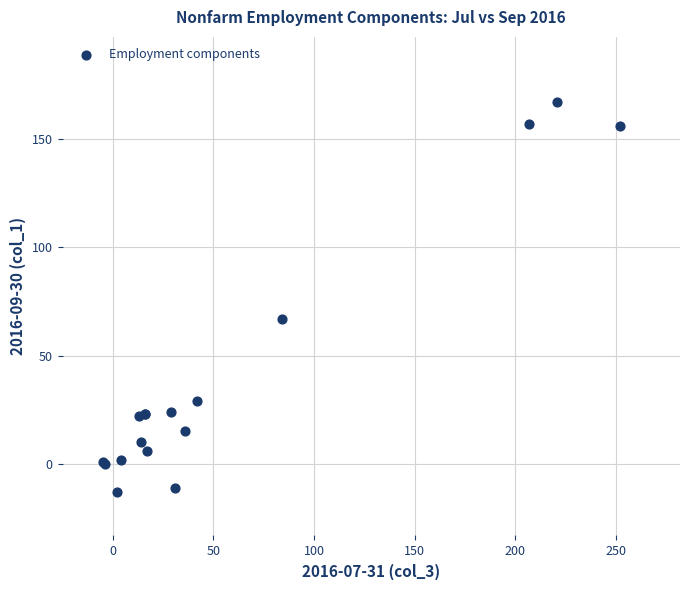

What Y value in the scatter plot is closest to 77?

67.0